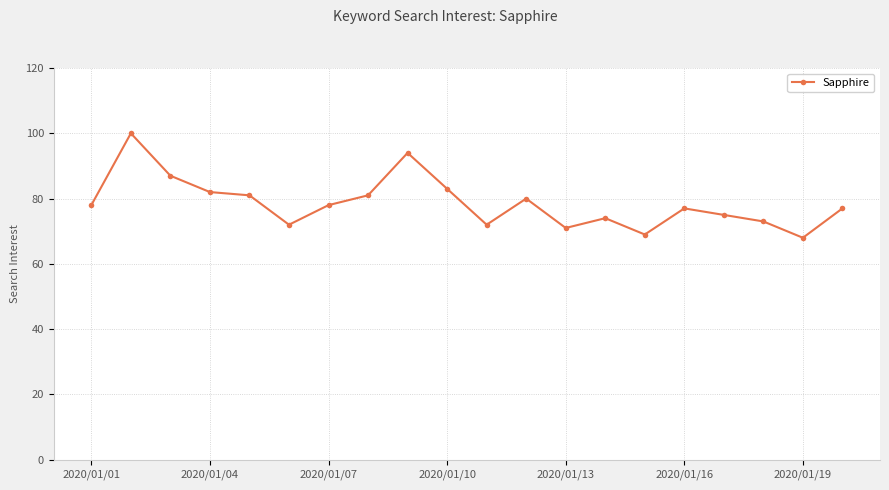

What is the greatest value displayed?

100